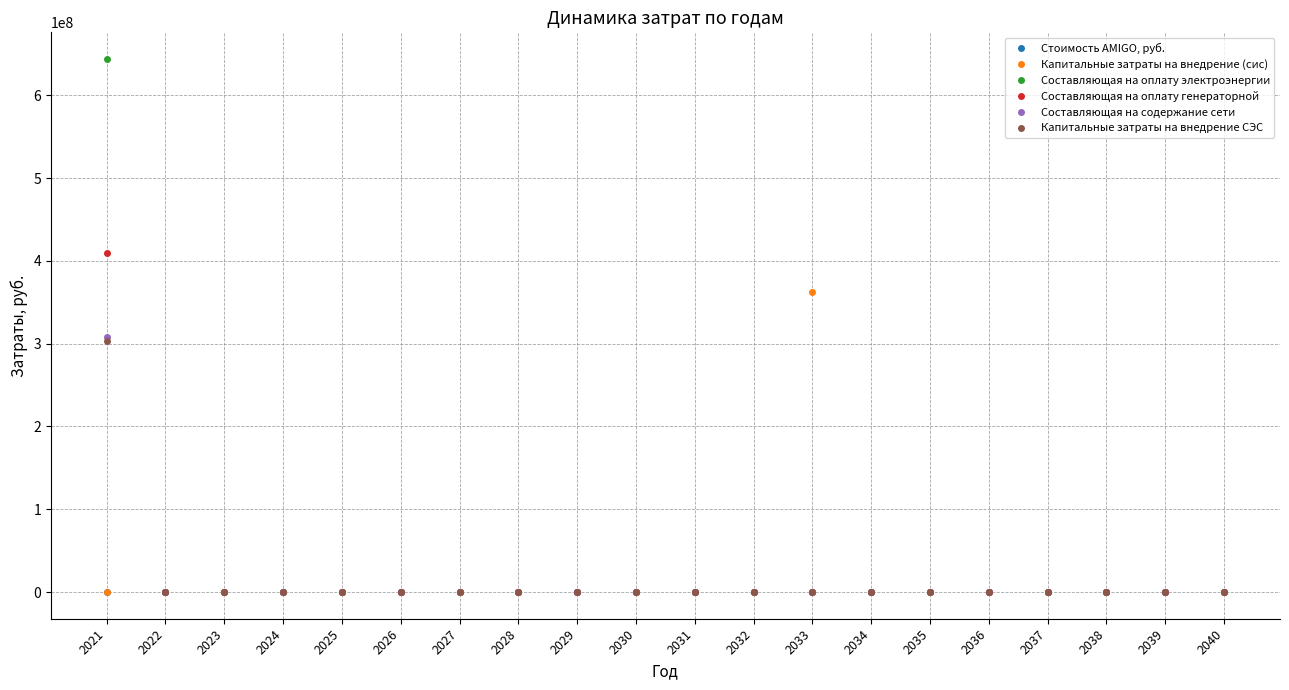

How many data points in Капитальные затраты на внедрение (сис) are above 0?

1